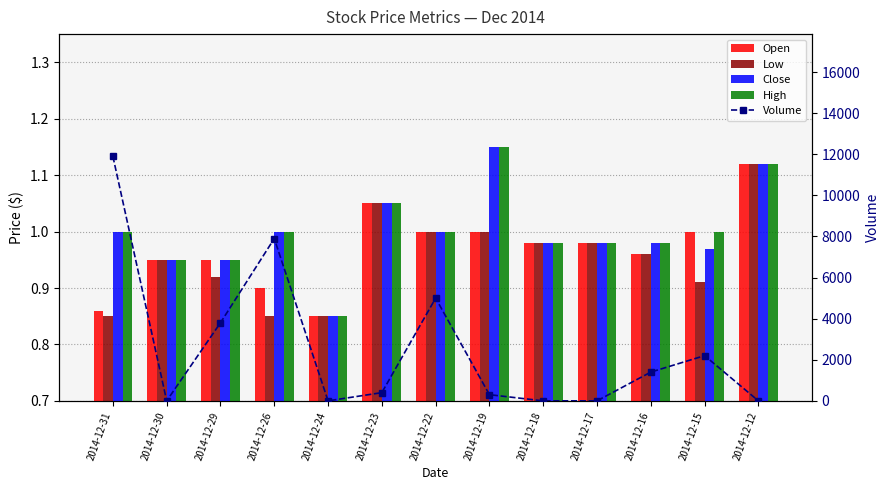

Reading right to left, list all the values displayed in this chart.

Open: 1.1	1.0	1.0	1.0	1.0	1.0	1.0	1.1	0.8	0.9	0.9	0.9	0.9
Low: 1.1	0.9	1.0	1.0	1.0	1.0	1.0	1.1	0.8	0.8	0.9	0.9	0.8
Close: 1.1	1.0	1.0	1.0	1.0	1.1	1.0	1.1	0.8	1.0	0.9	0.9	1.0
High: 1.1	1.0	1.0	1.0	1.0	1.1	1.0	1.1	0.8	1.0	0.9	0.9	1.0
Volume: 0.0	2200.0	1400.0	0.0	0.0	300.0	5000.0	400.0	0.0	7900.0	3800.0	0.0	11900.0